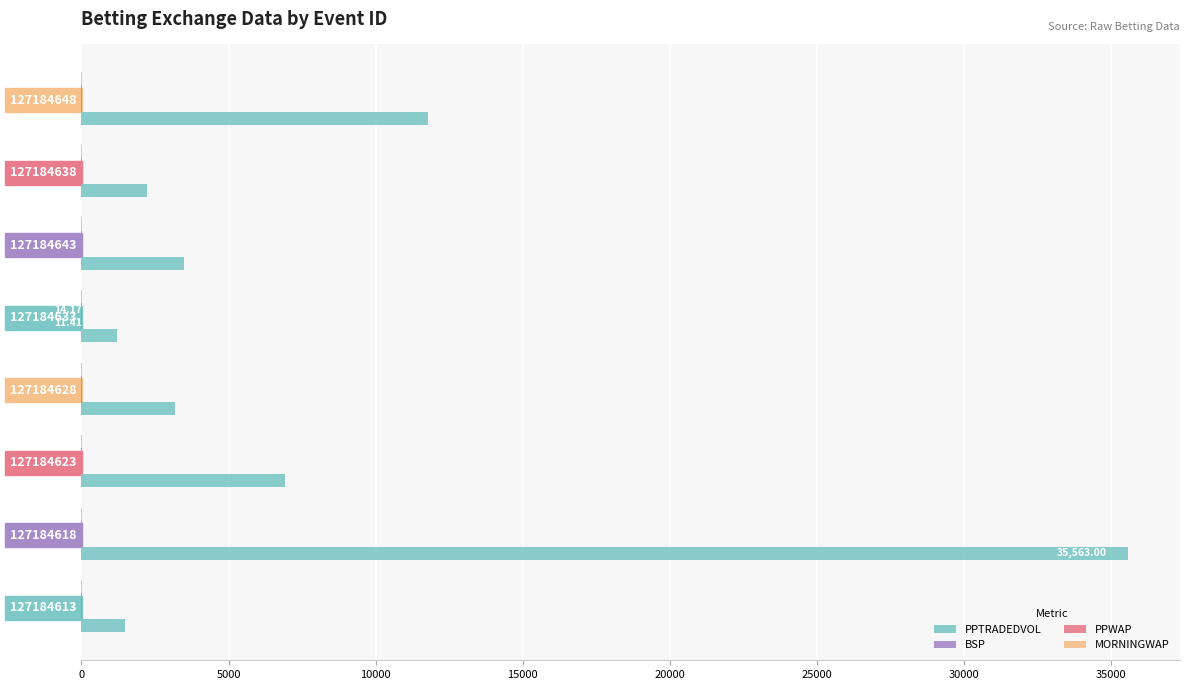

At which category is the sum across all series the highest?

127184618